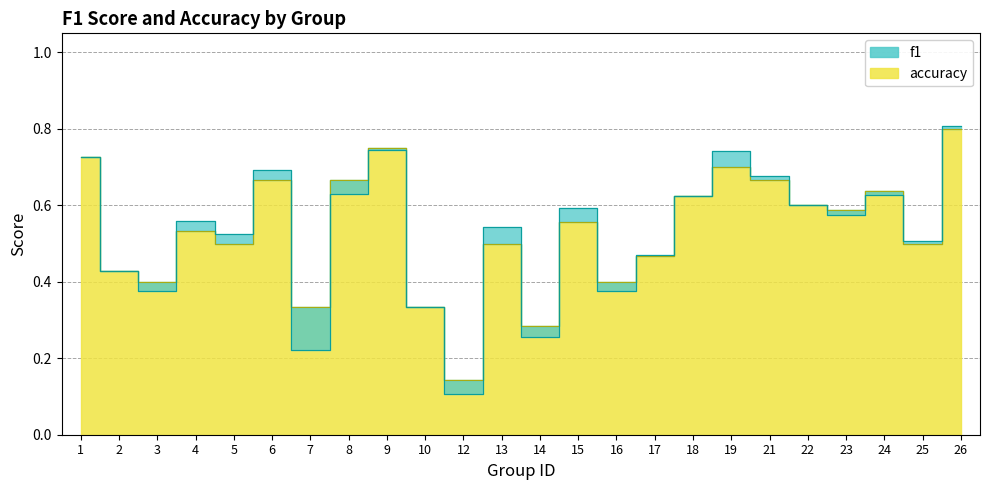

At which category does accuracy reach its first local valley?

3